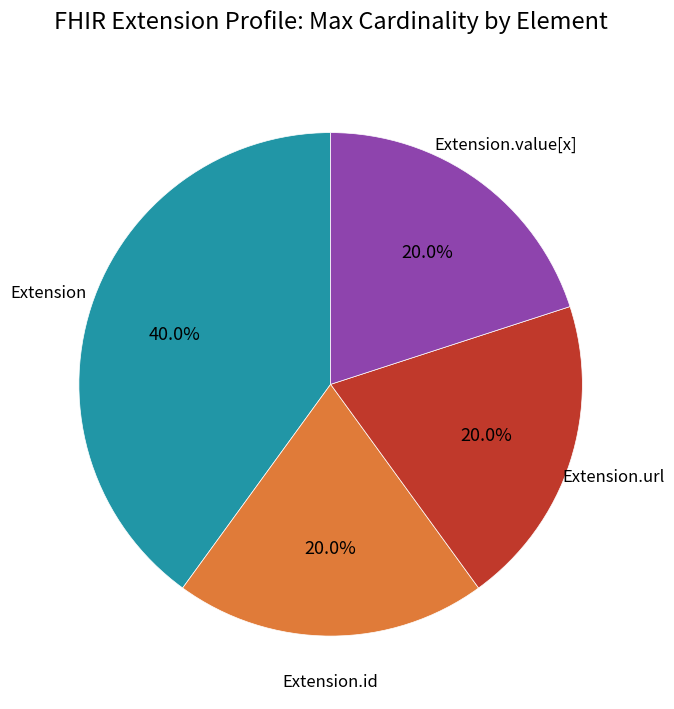

Does any single category account for the majority?

No